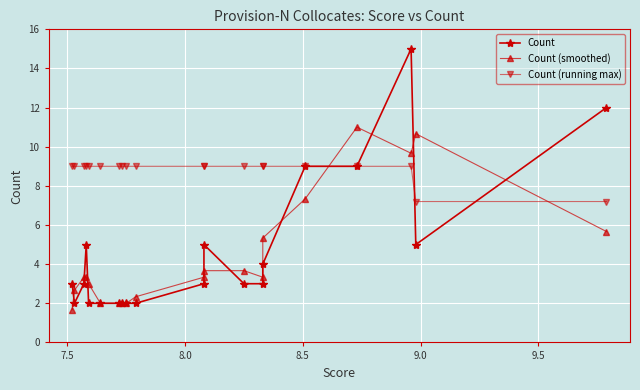

True or false: Count has more than 2 points higher than both neighbors.

True